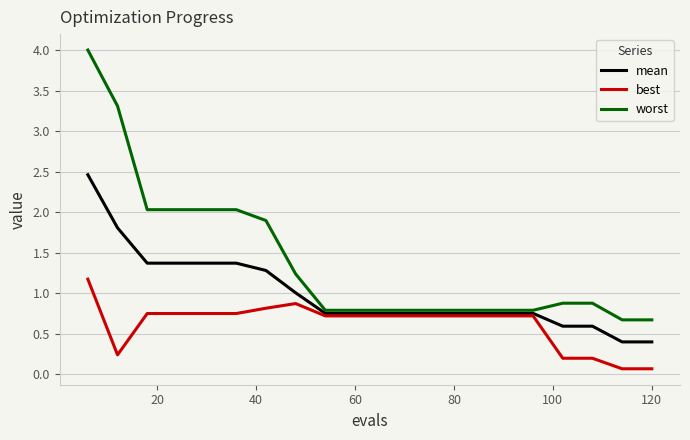

True or false: worst and mean cross at least once.

False